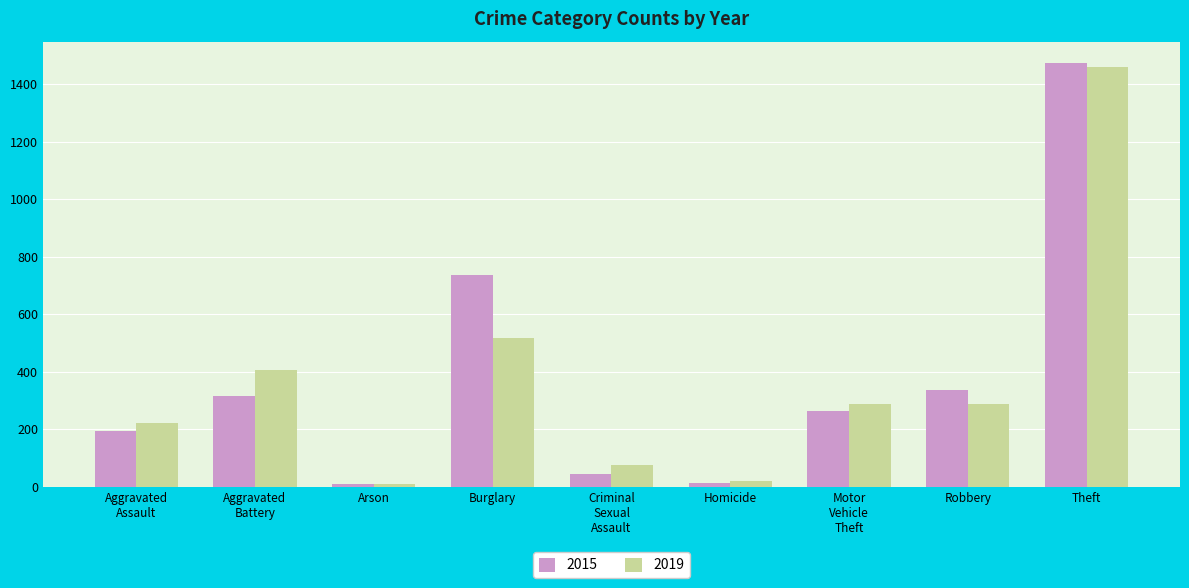

Is it true that 2015 equals 223 at Burglary?

False